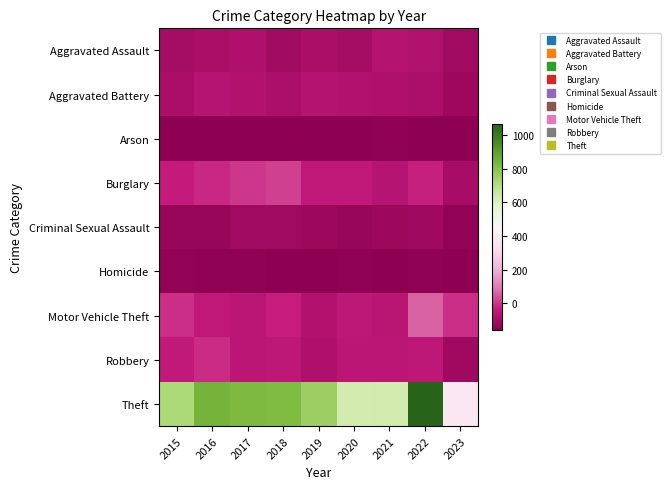

What is the greatest value displayed?

1063.7